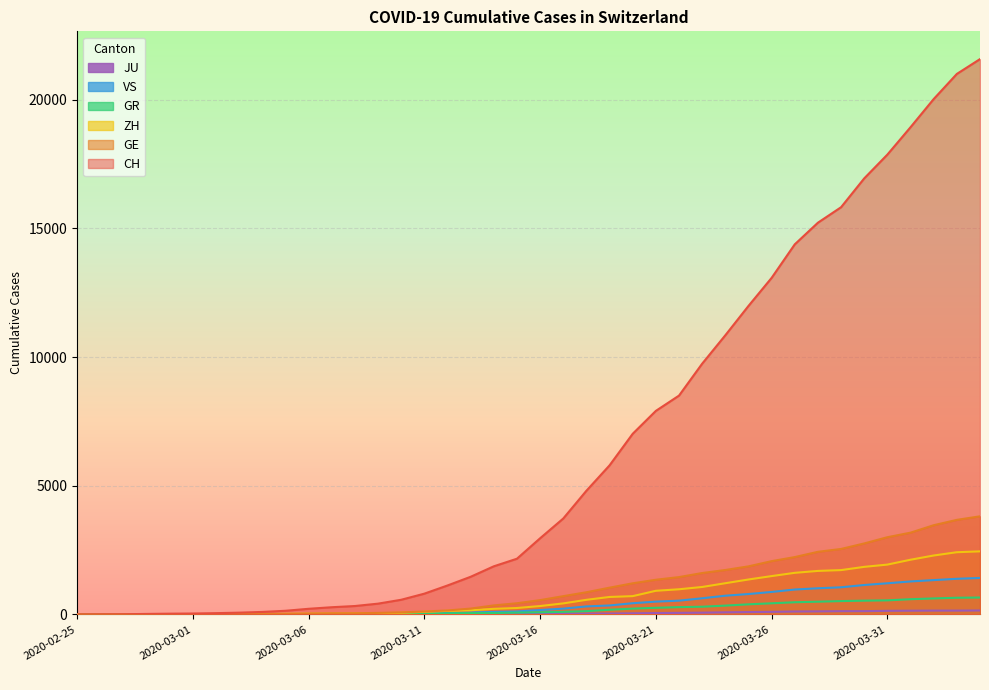

At which label is JU closest to 77?

2020-03-24